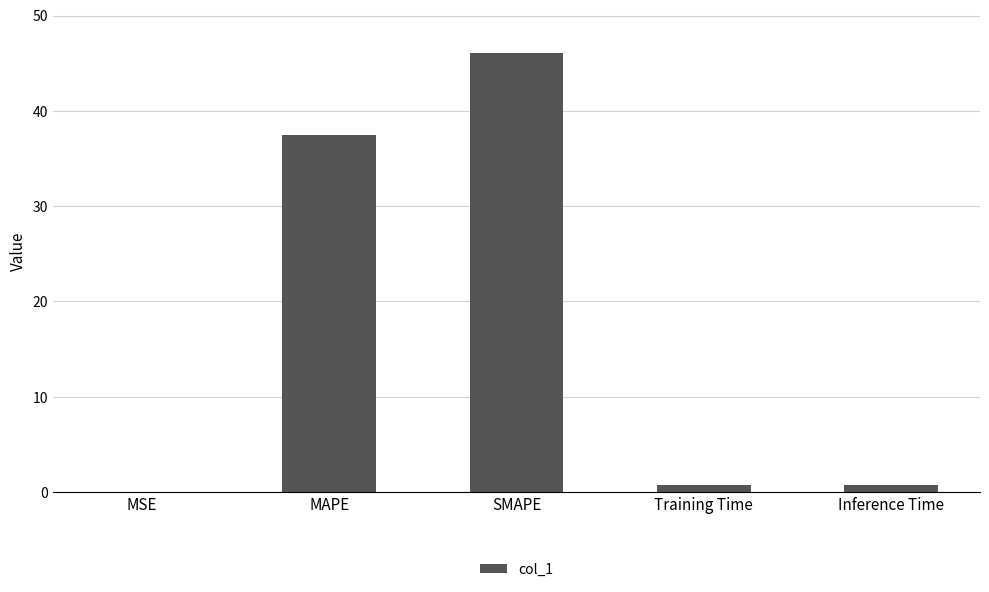

What is the maximum value shown in the chart?

46.0